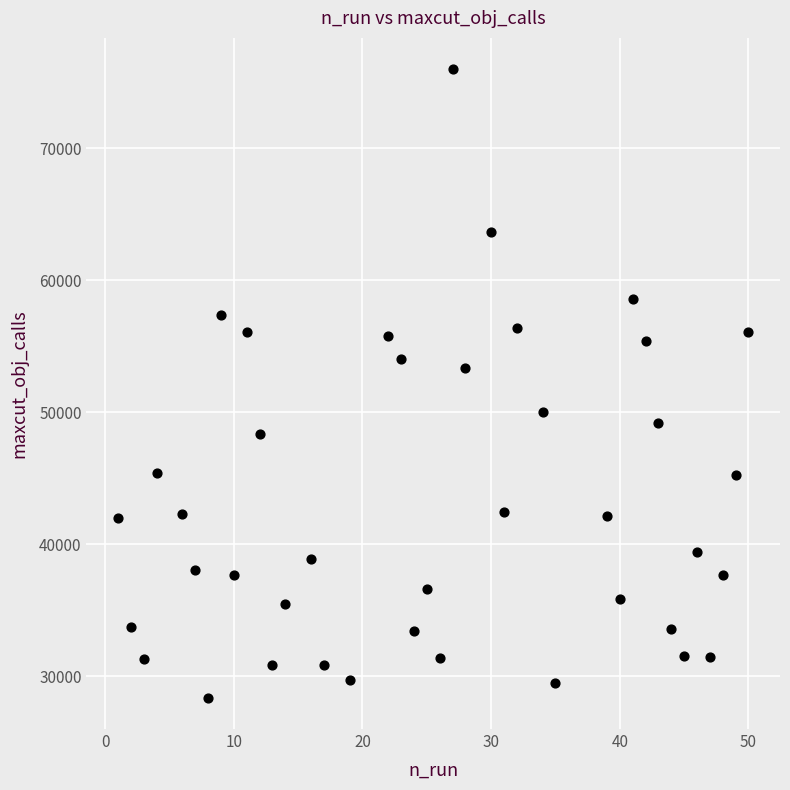

What is the range of X values (max minus min)?

49